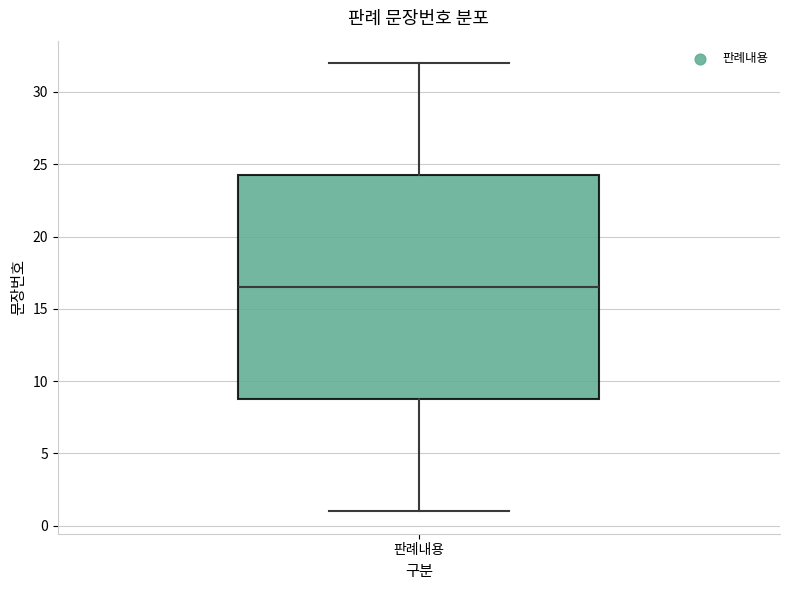

Where does the upper whisker of the box for 판례내용 end on the y-axis? The values are not printed on the chart, so give them approximately, as read against the axis.

32.0